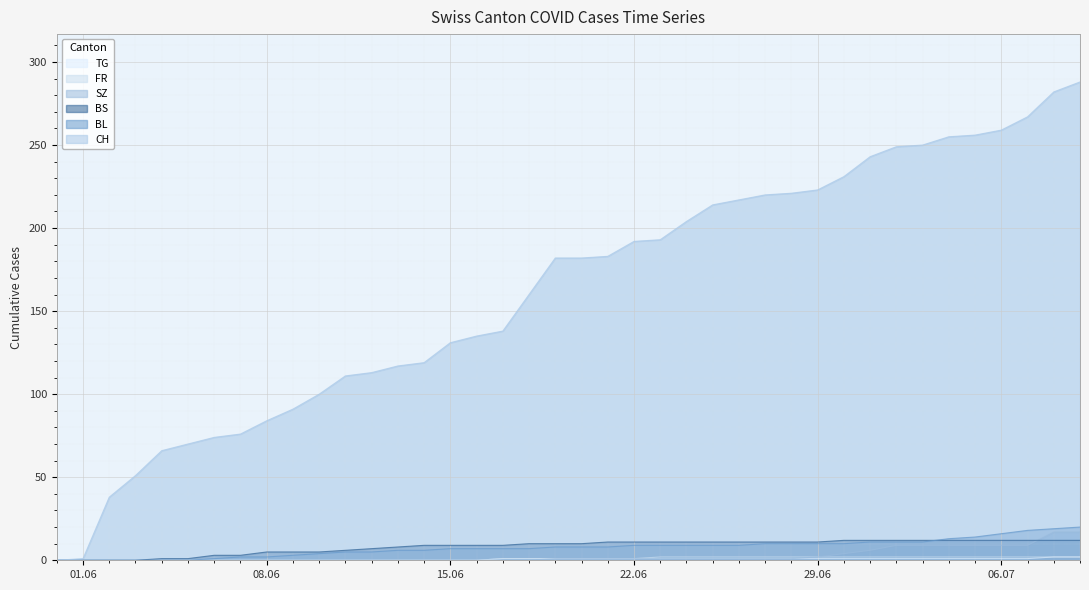

True or false: FR and BL cross at least once.

False